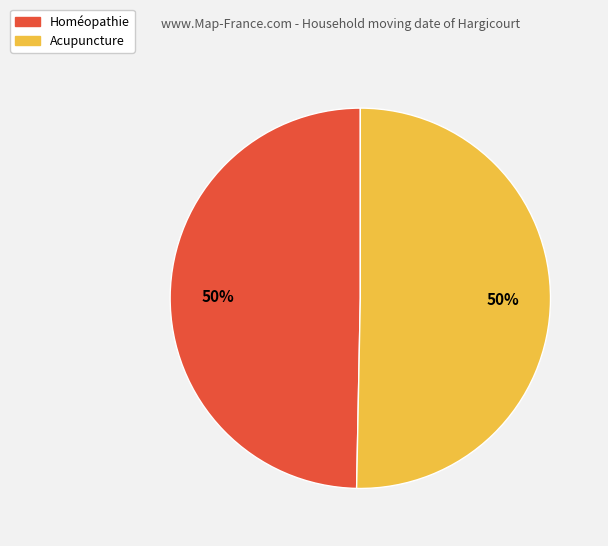

To the nearest percent, what is the average slice percentage?

50%